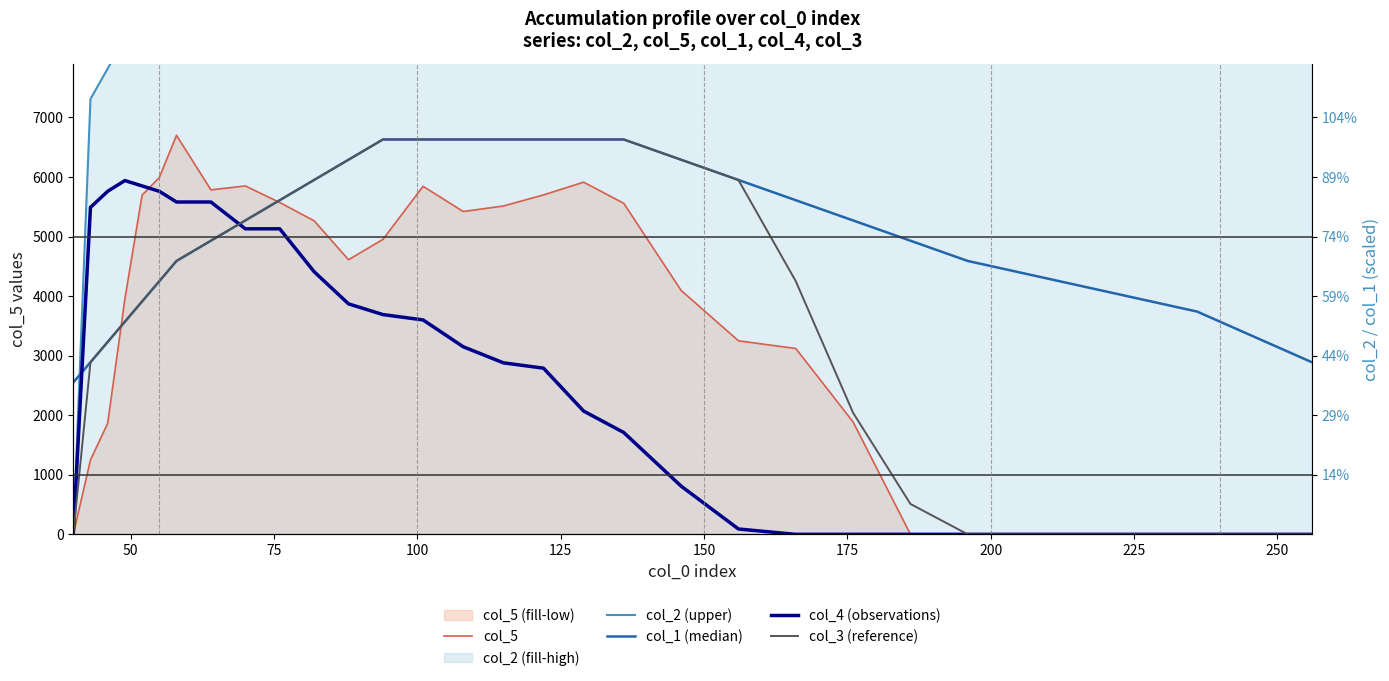

What is the sum of all col_5 values?

103786.6